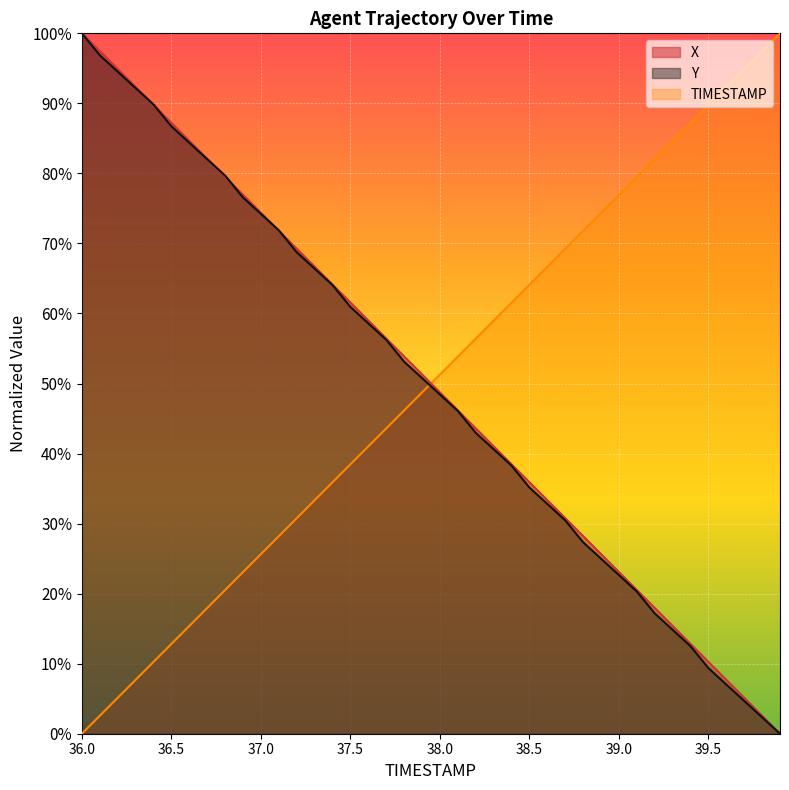

What are all the series names shown in the legend?

X, Y, TIMESTAMP